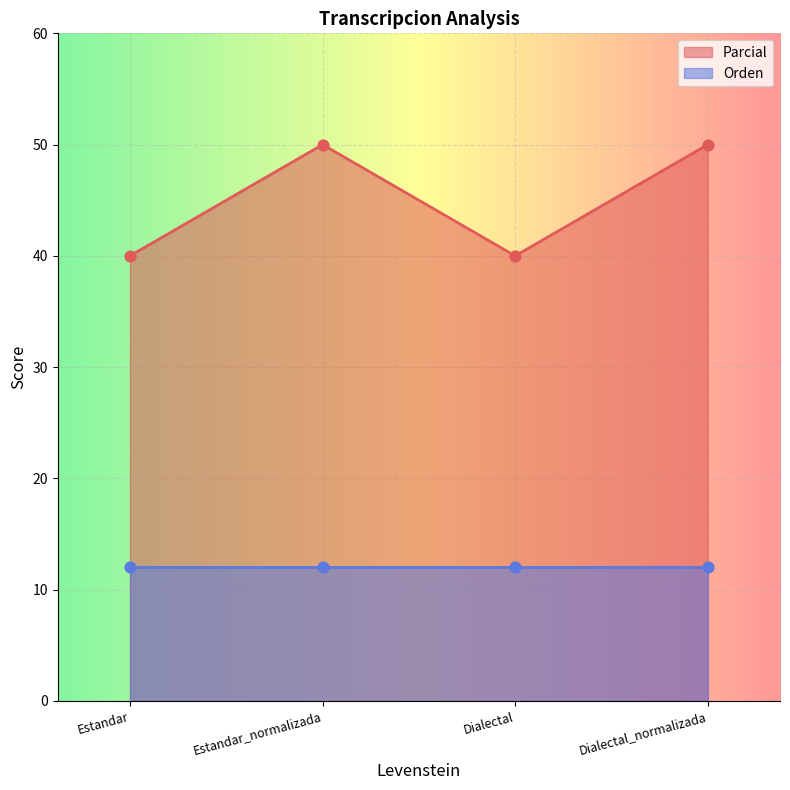

What is the ratio of the value at Estandar_normalizada to the value at Estandar?

1.2